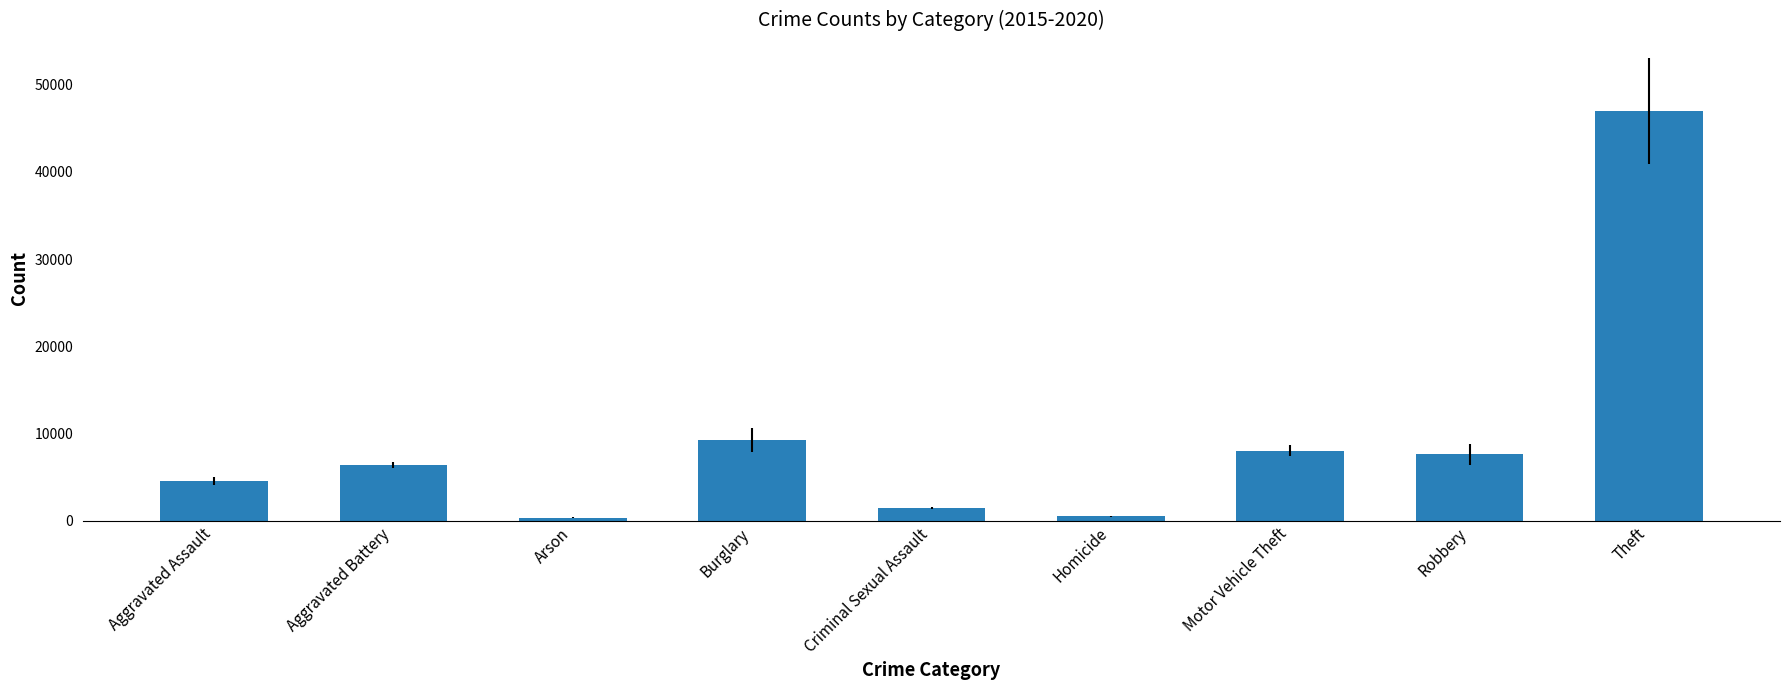

Where does the data first go above 6391?

Aggravated Battery